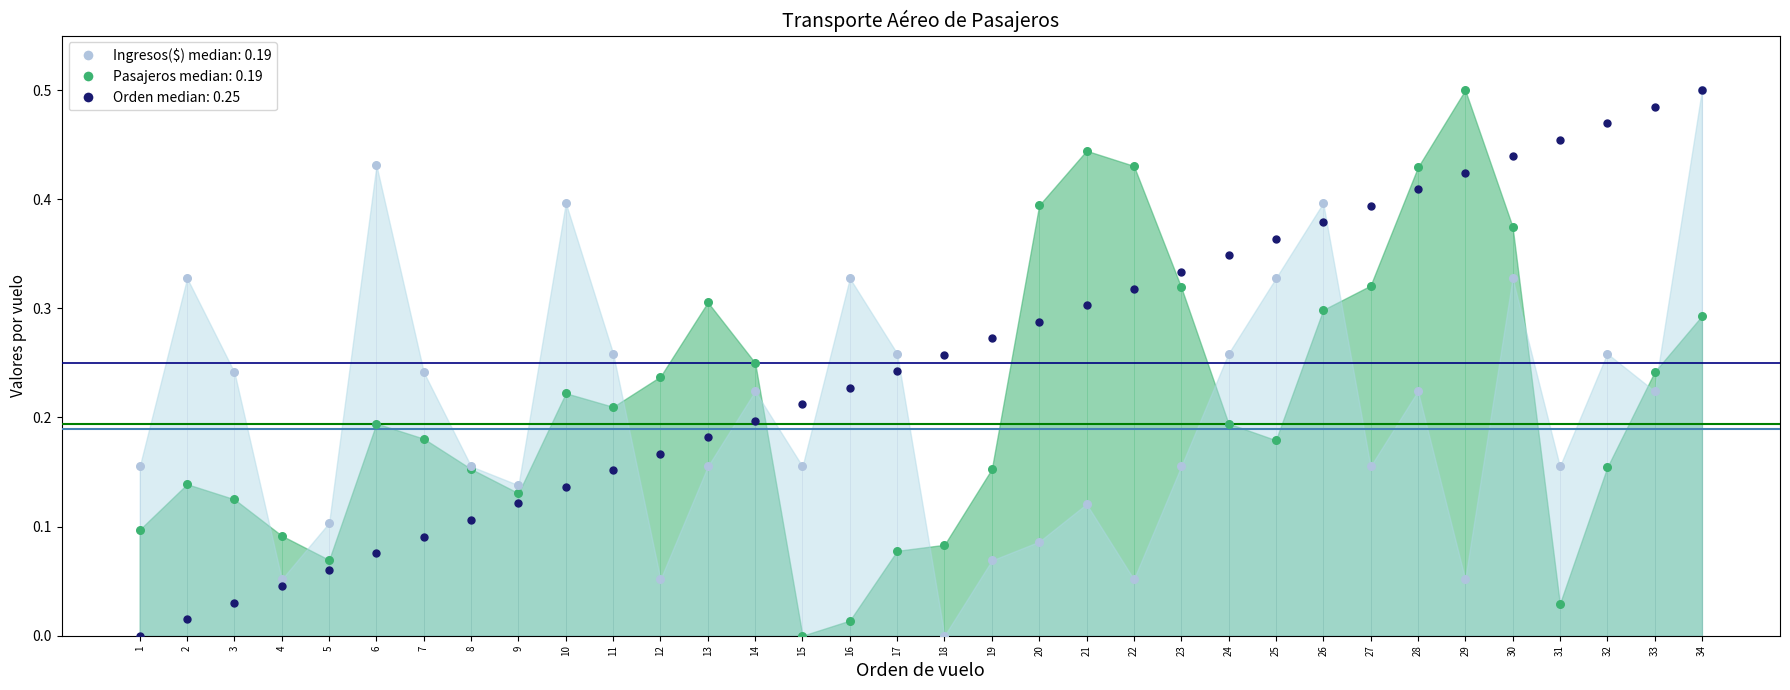

Between 4 and 27, which is larger?

27